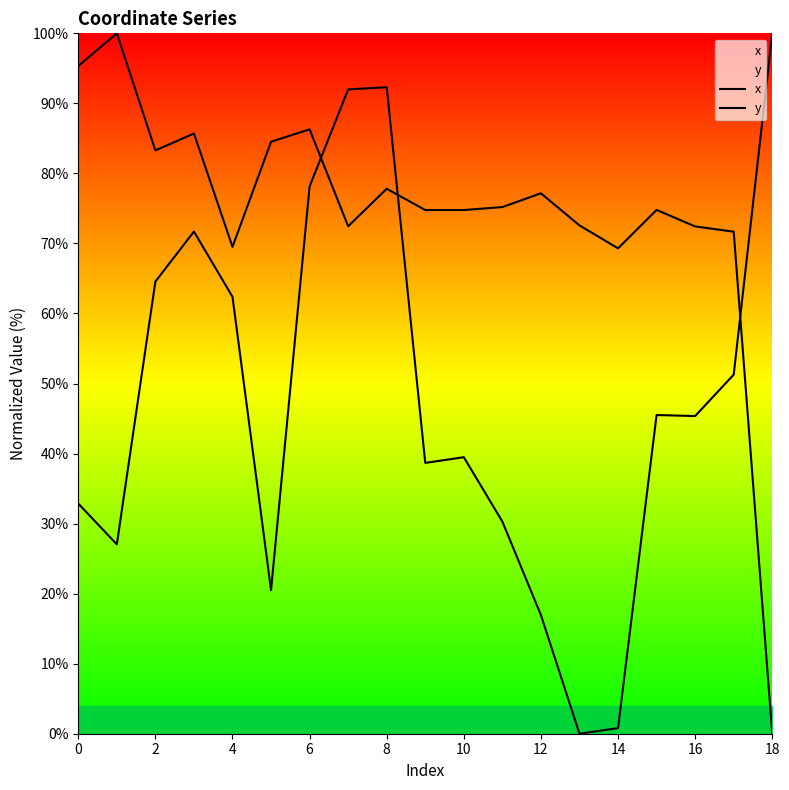

Reading right to left, list all the values displayed in this chart.

x: 100.0	51.3	45.4	45.5	0.8	0.0	16.9	30.3	39.5	38.7	92.3	92.0	78.1	20.5	62.4	71.7	64.6	27.0	32.9
y: 0.0	71.7	72.4	74.8	69.3	72.6	77.2	75.2	74.8	74.8	77.8	72.5	86.3	84.5	69.5	85.7	83.3	100.0	95.3